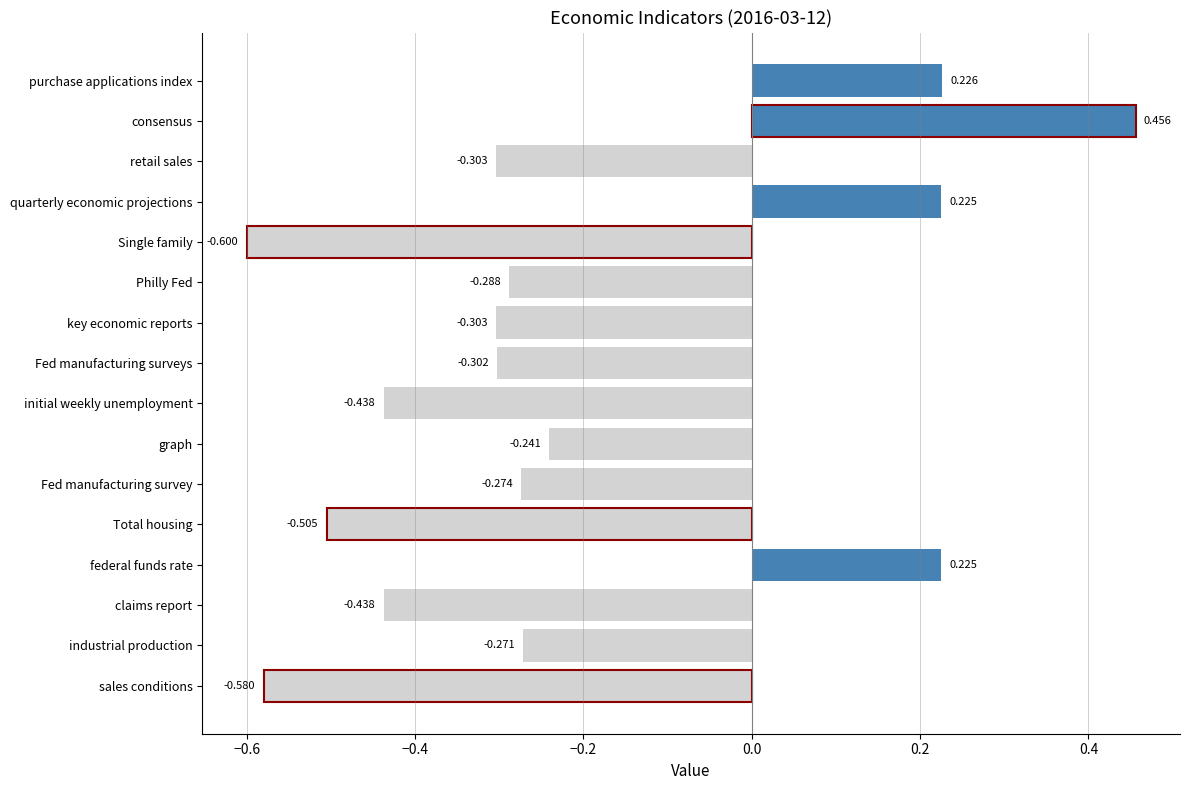

Are the bars horizontal?

Yes